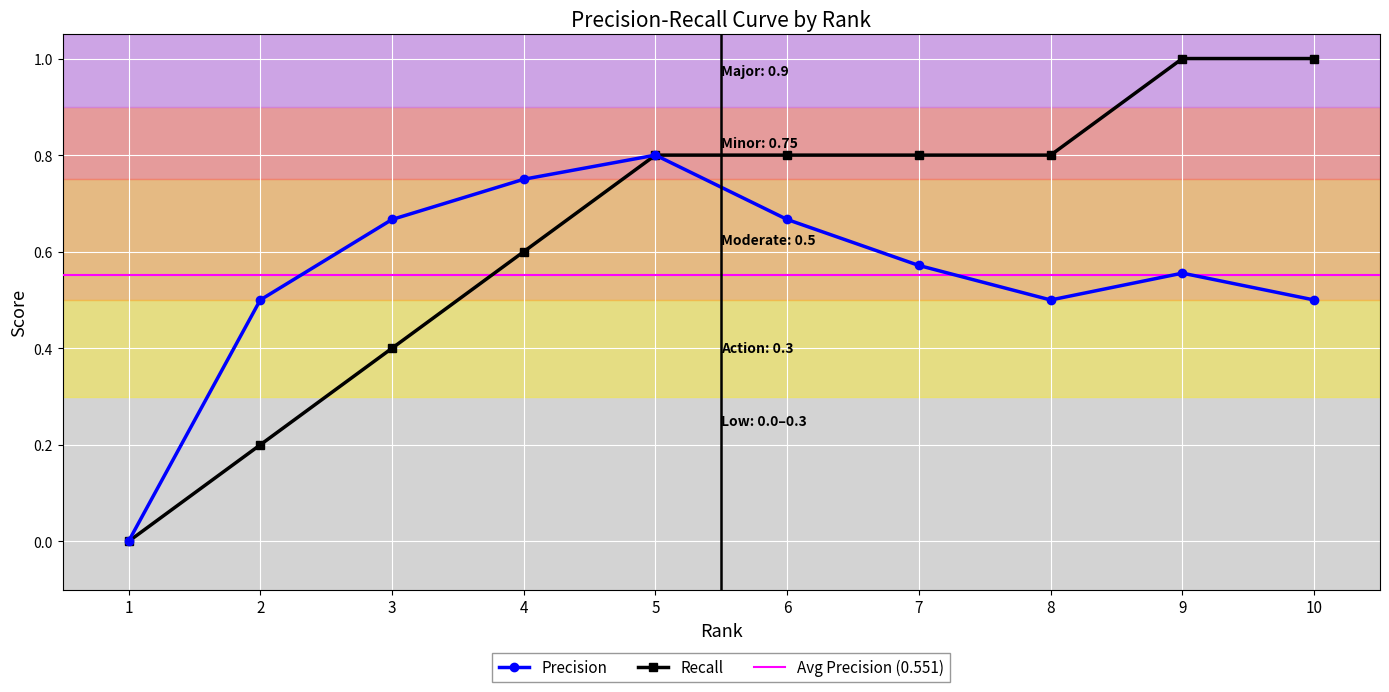

At how many categories does at least one series exceed 0?

9